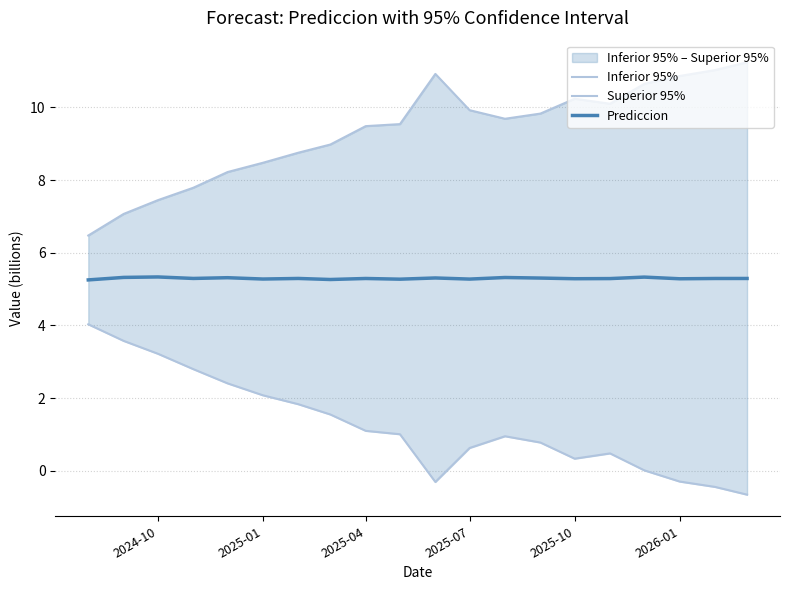

Count the number of data series in this chart.

3